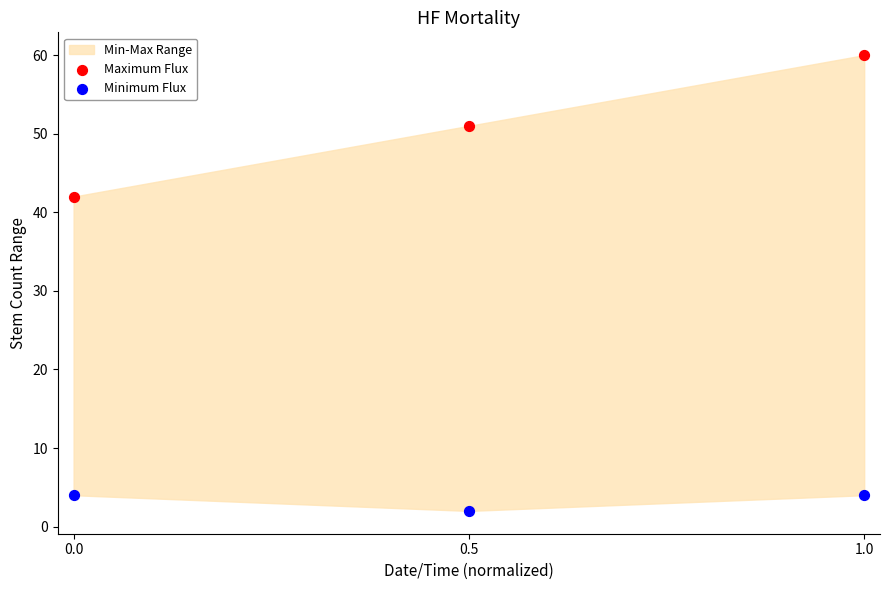

Across all data points, what is the average Y value?

27